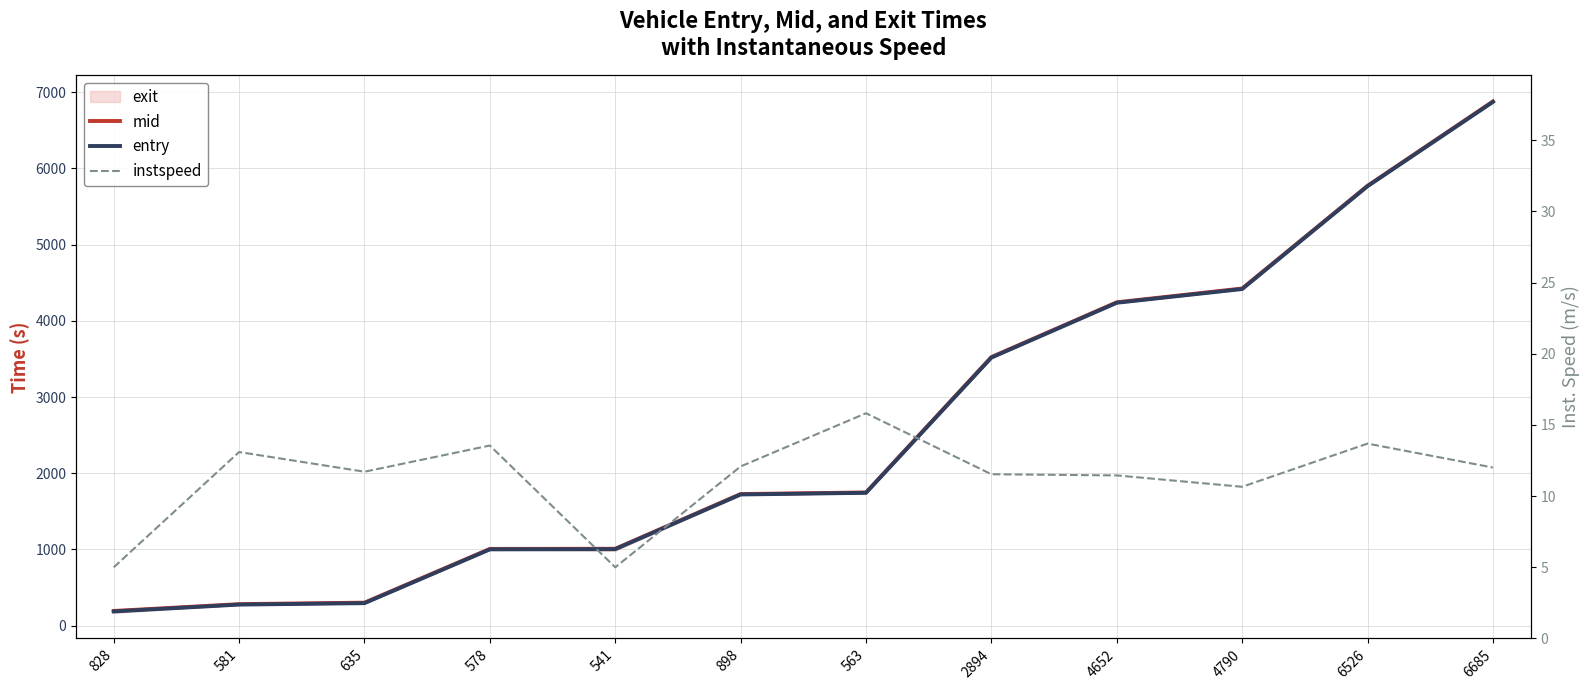

What is the approximate value of mid at 541?

1008.4